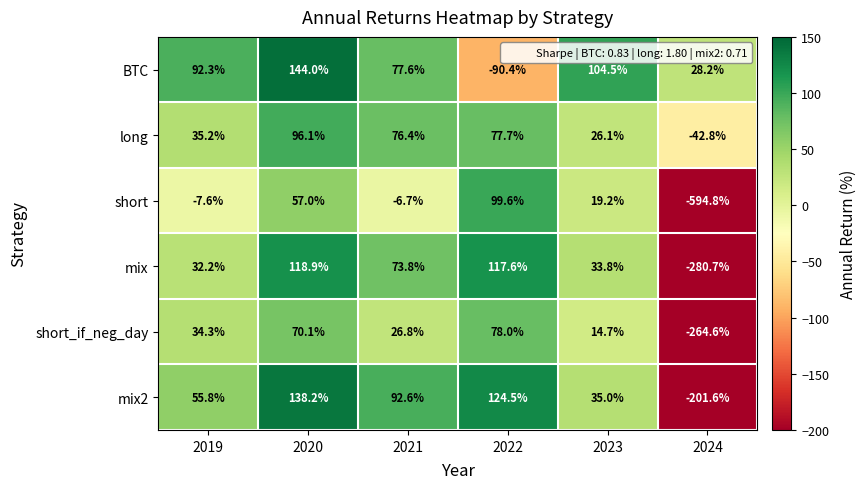

What is the greatest value displayed?

144.0